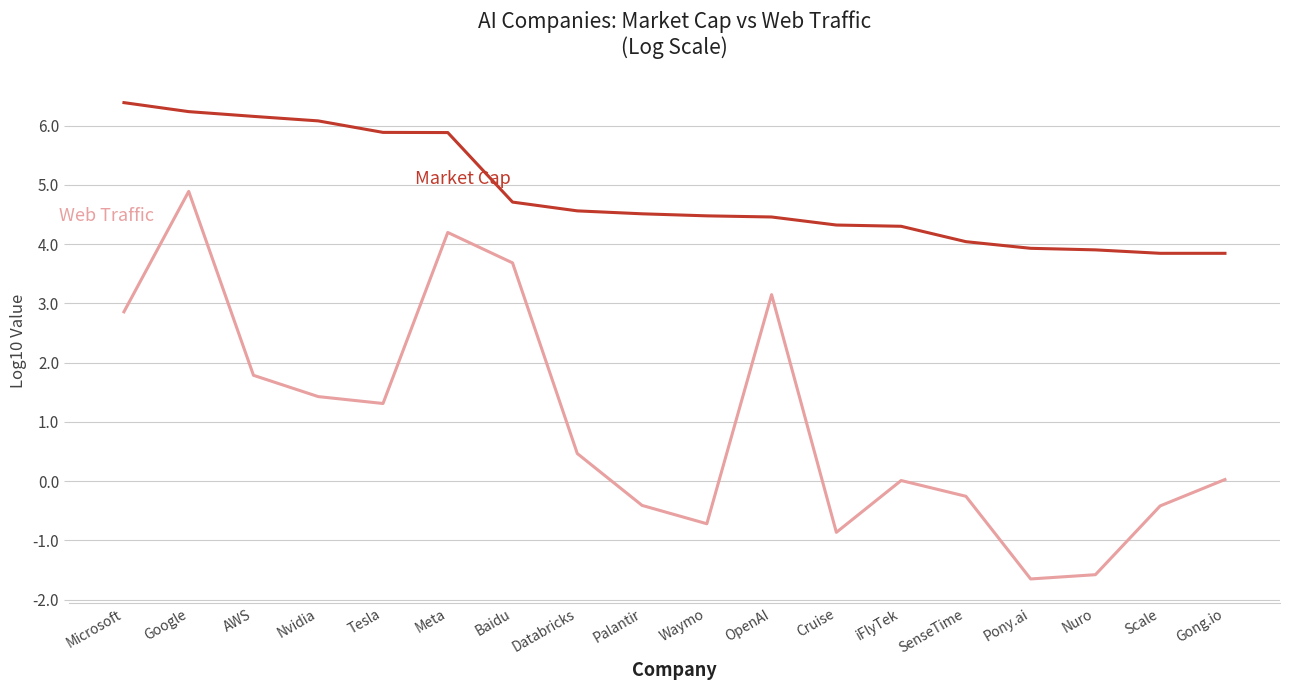

What is the spread (max minus min) of values at Microsoft?

3.5